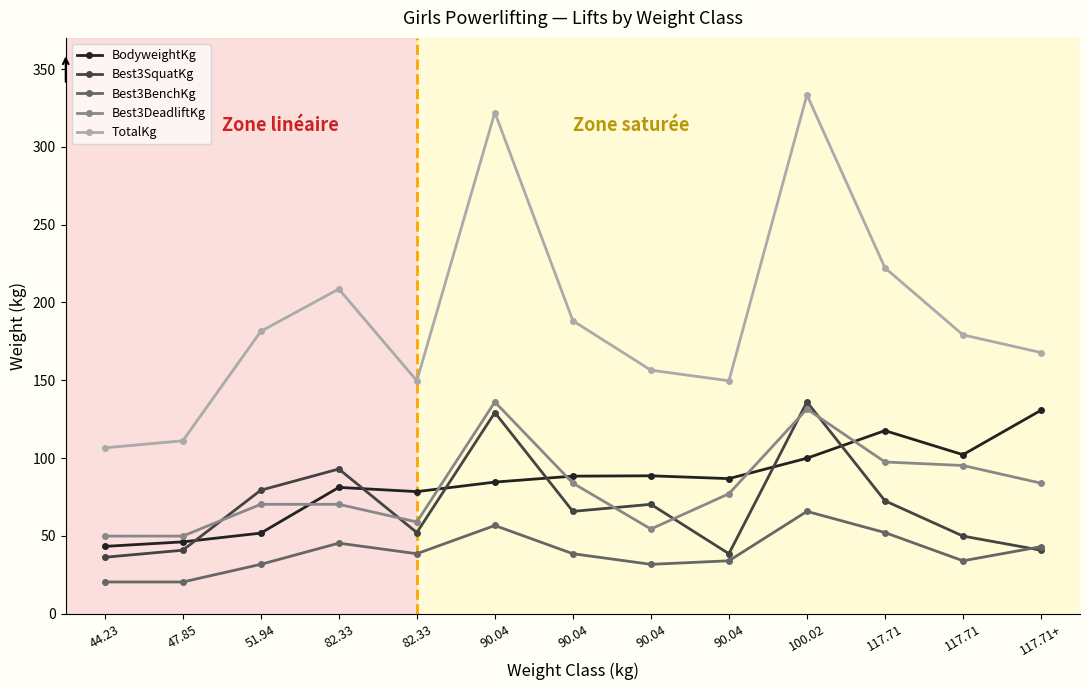

True or false: TotalKg and BodyweightKg cross at least once.

False